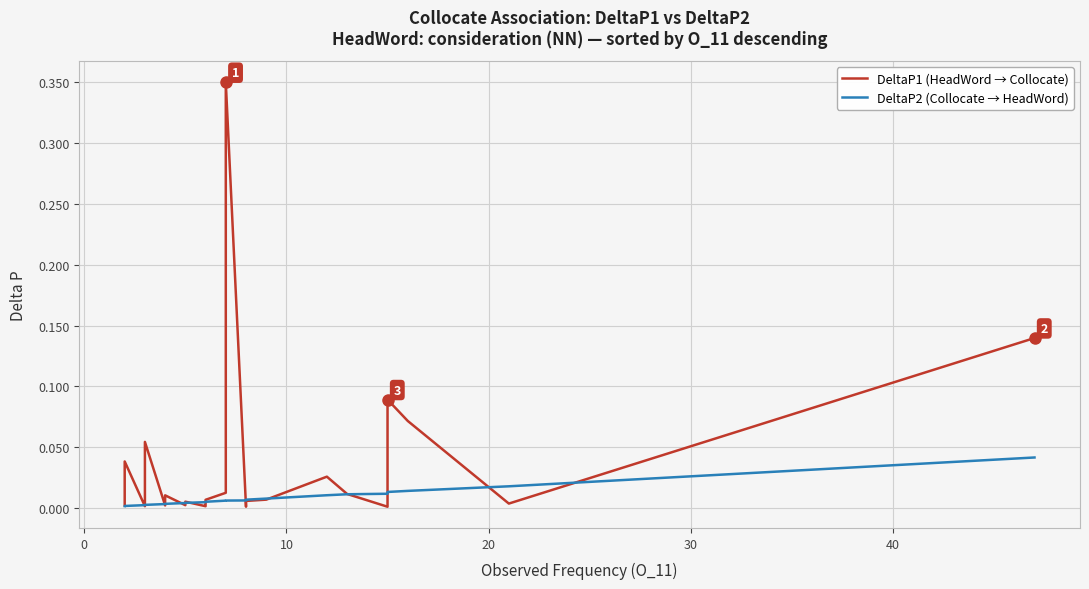

How many distinct data groups are displayed?

2